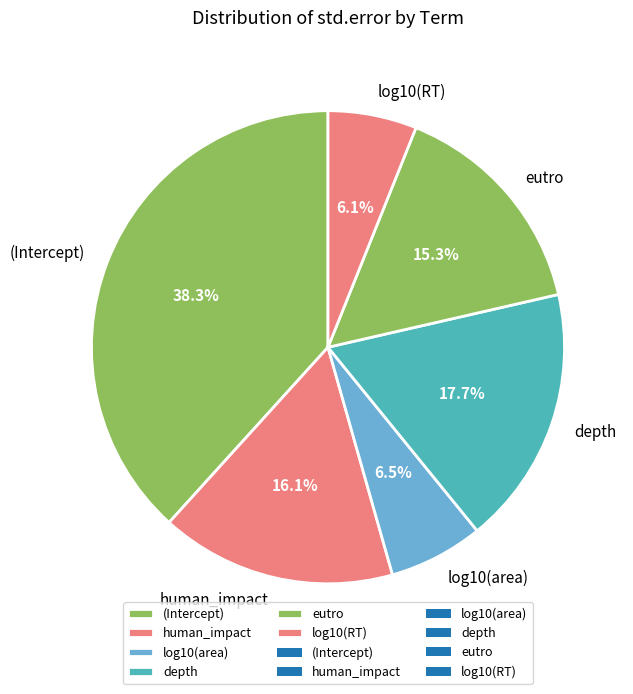

To the nearest percent, what percentage of the pie is (Intercept)?

38%